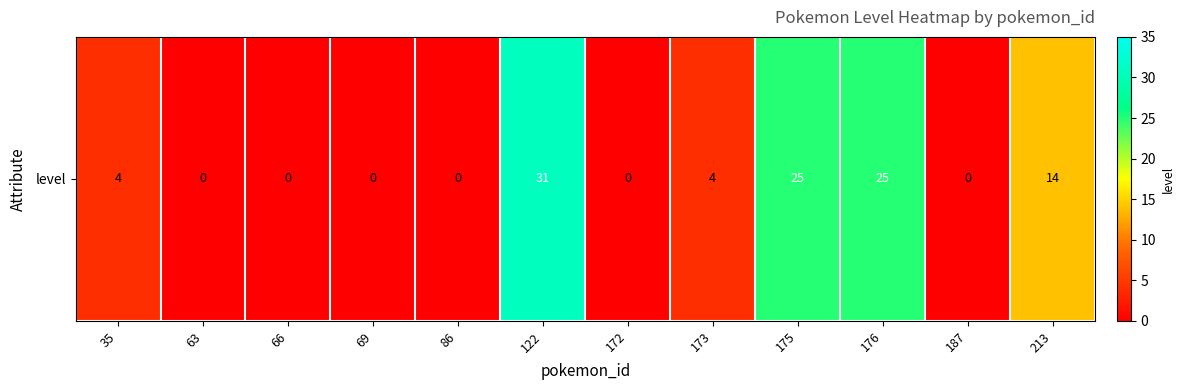

List the labels in order of value, smallest first.

63, 66, 69, 86, 172, 187, 35, 173, 213, 175, 176, 122